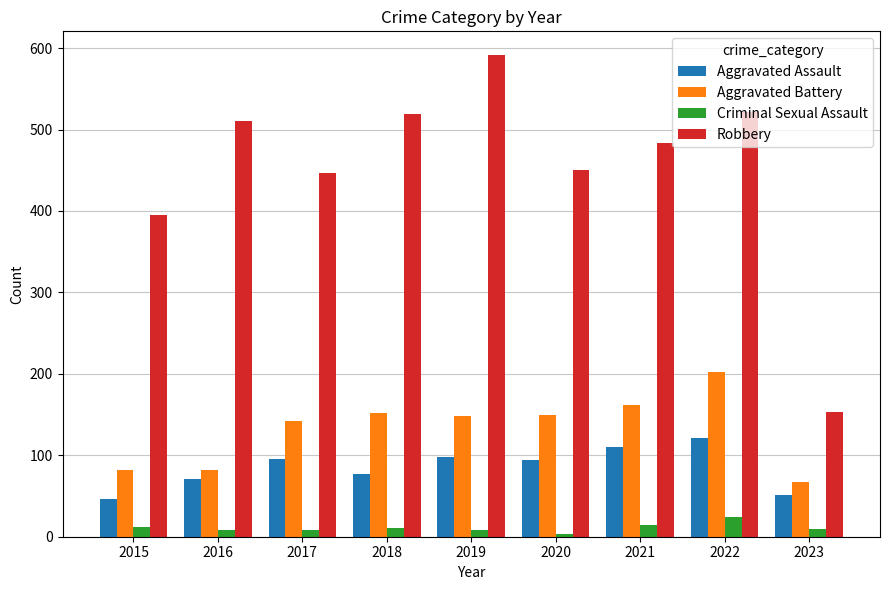

Which series has the largest total across all categories?

Robbery